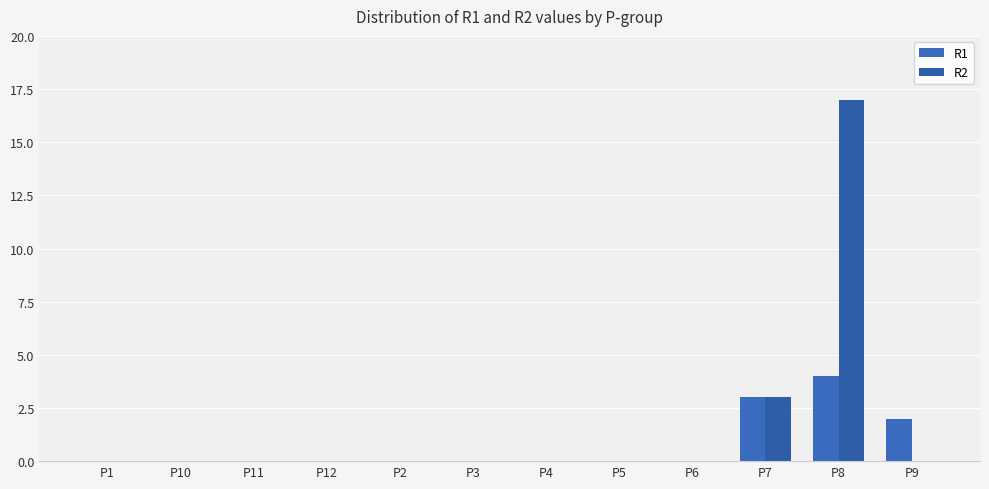

Which category has the lowest value in the R1 series?

P1